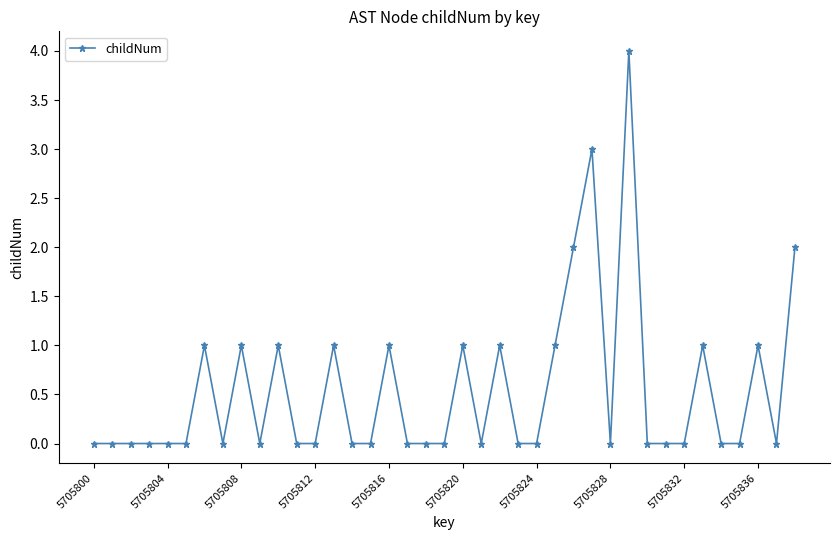

True or false: the data has more than 2 interior local peaks.

True